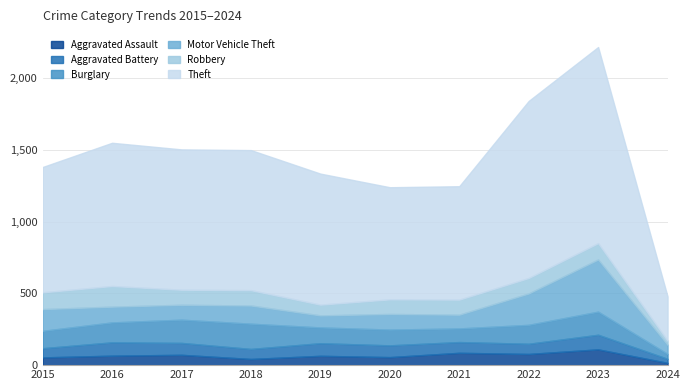

At which category is the sum across all series the highest?

2023